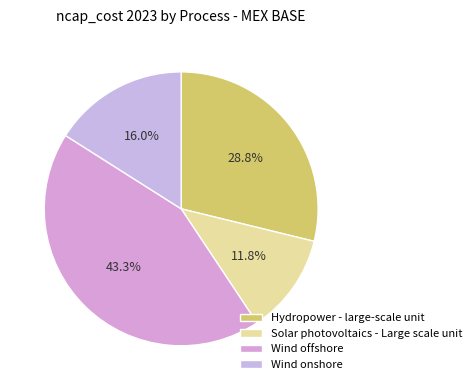

The Wind onshore slice represents 3% of the pie. True or false?

False